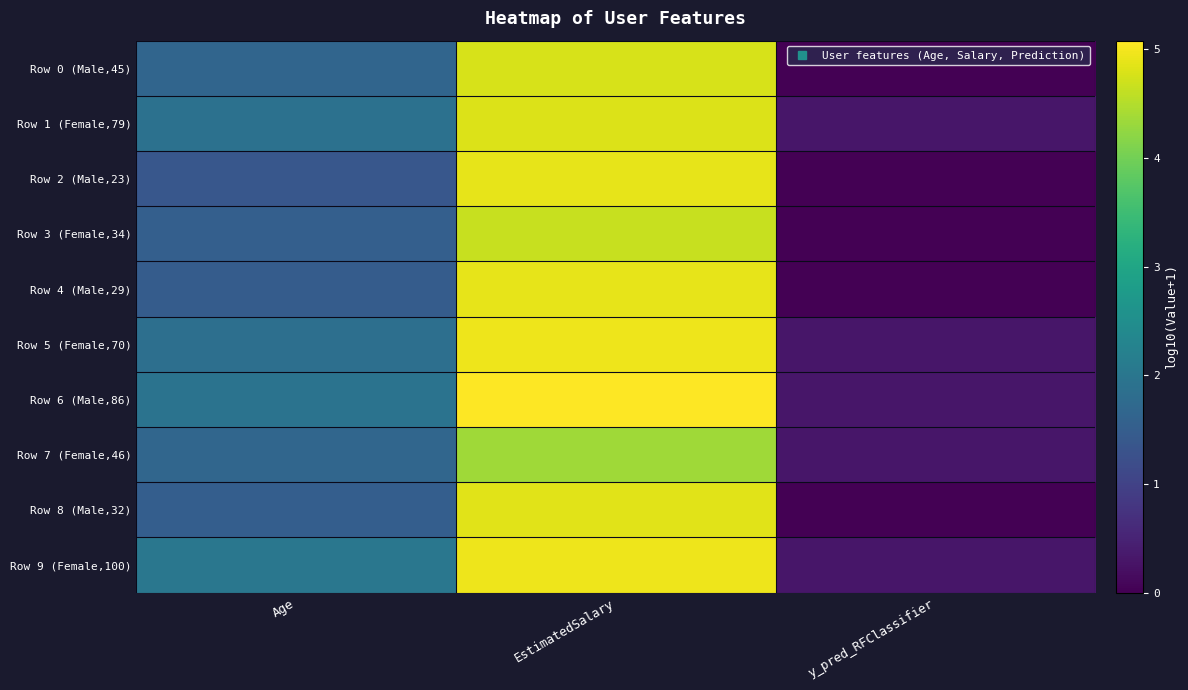

Which has a higher value, y_pred_RFClassifier or EstimatedSalary?

EstimatedSalary